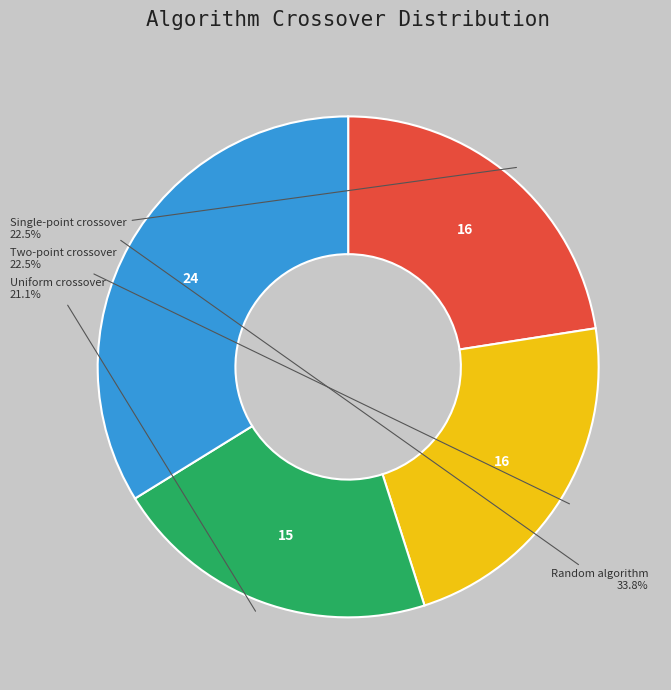

Which slice is the largest?

Random algorithm